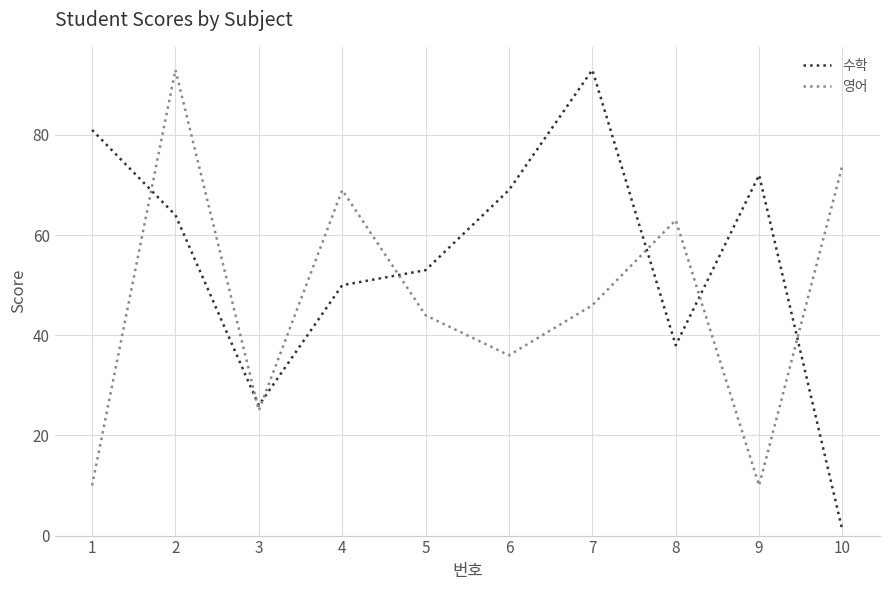

What are all the series names shown in the legend?

수학, 영어